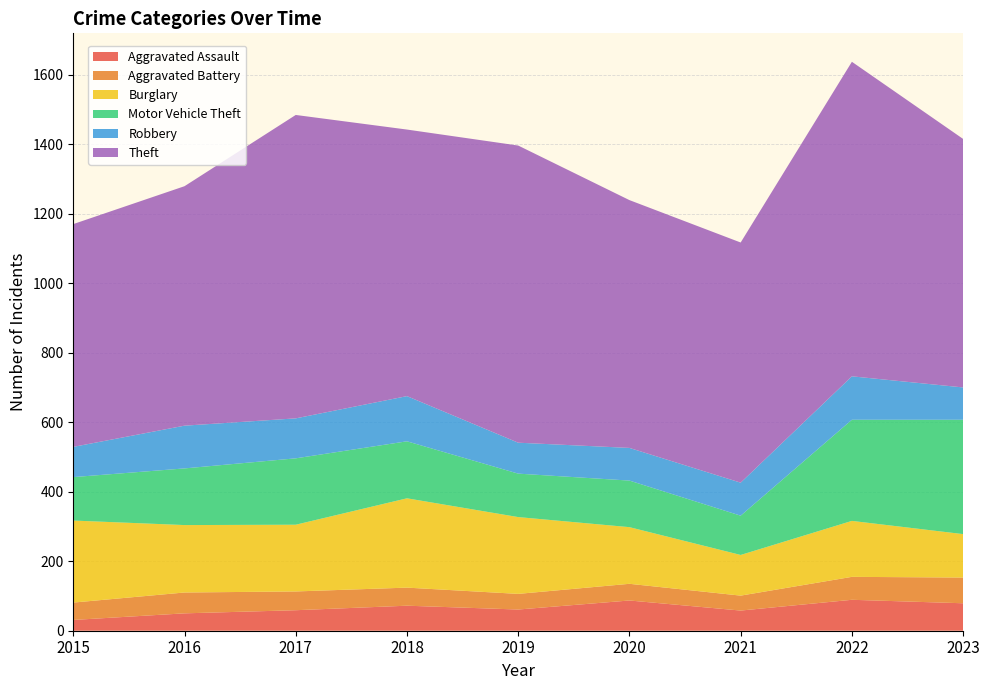

Reading left to right, extract all data points from this chart.

Aggravated Assault: 31	50	59	72	61	87	58	89	79
Aggravated Battery: 50	60	54	52	45	48	43	66	74
Burglary: 236	194	192	257	221	163	117	161	125
Motor Vehicle Theft: 125	163	191	164	125	134	113	291	329
Robbery: 87	123	115	130	89	94	95	125	93
Theft: 641	689	873	767	855	713	691	905	715